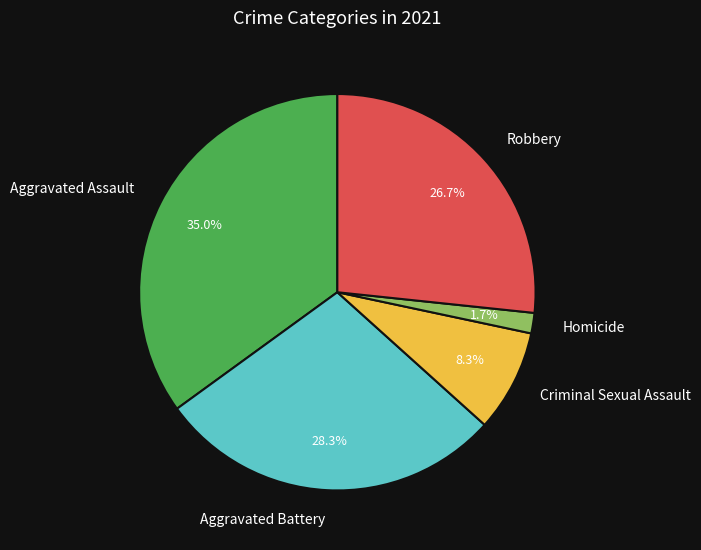

What percentage is NOT represented by Aggravated Assault?

65.0%